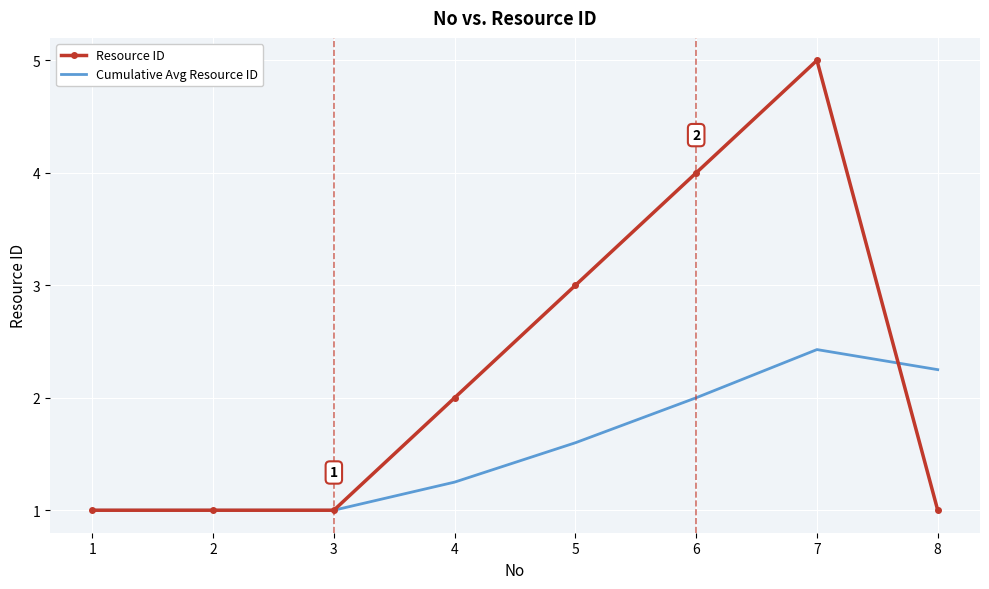

Between 1 and 7, which series saw the biggest shift?

Resource ID